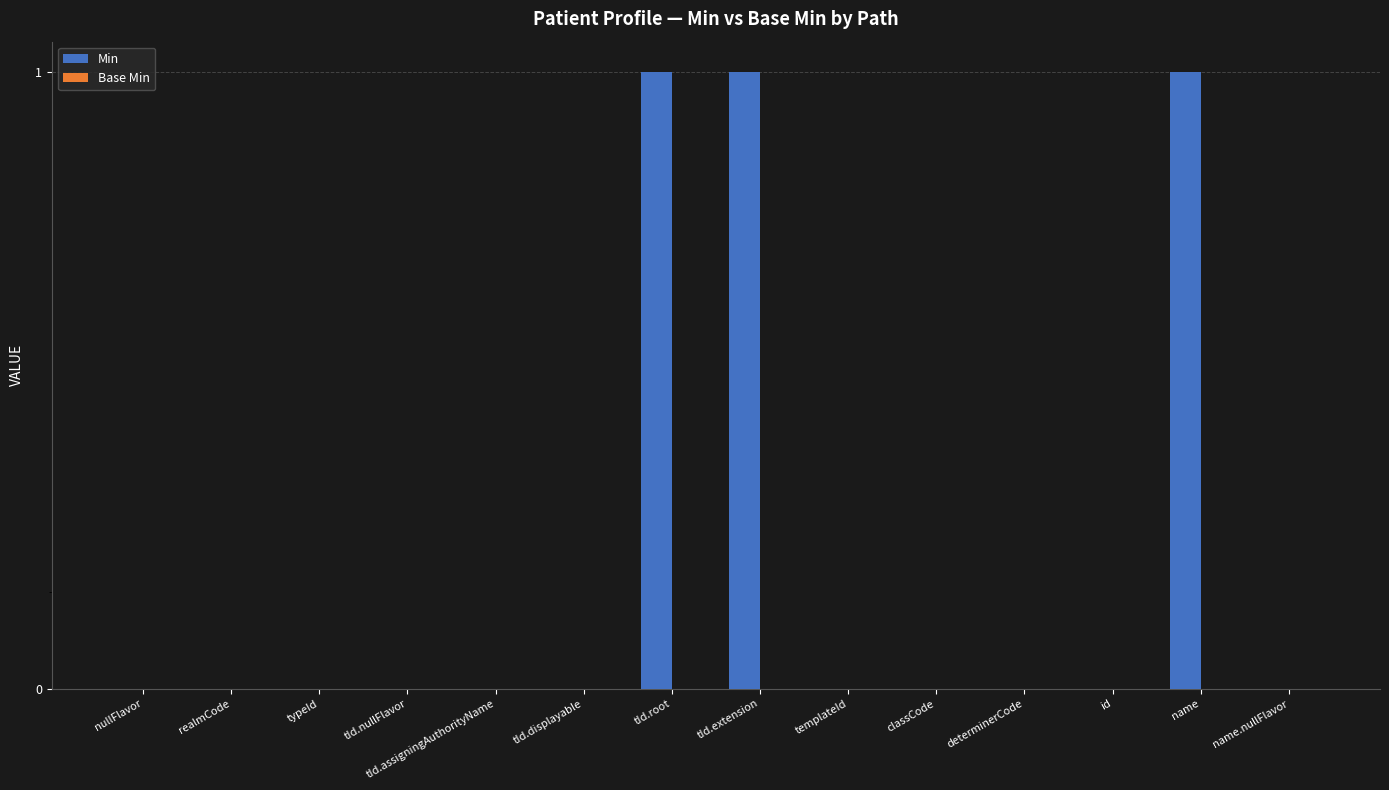

Reading right to left, extract all data points from this chart.

Min: 0	1	0	0	0	0	1	1	0	0	0	0	0	0
Base Min: 0	0	0	0	0	0	0	0	0	0	0	0	0	0